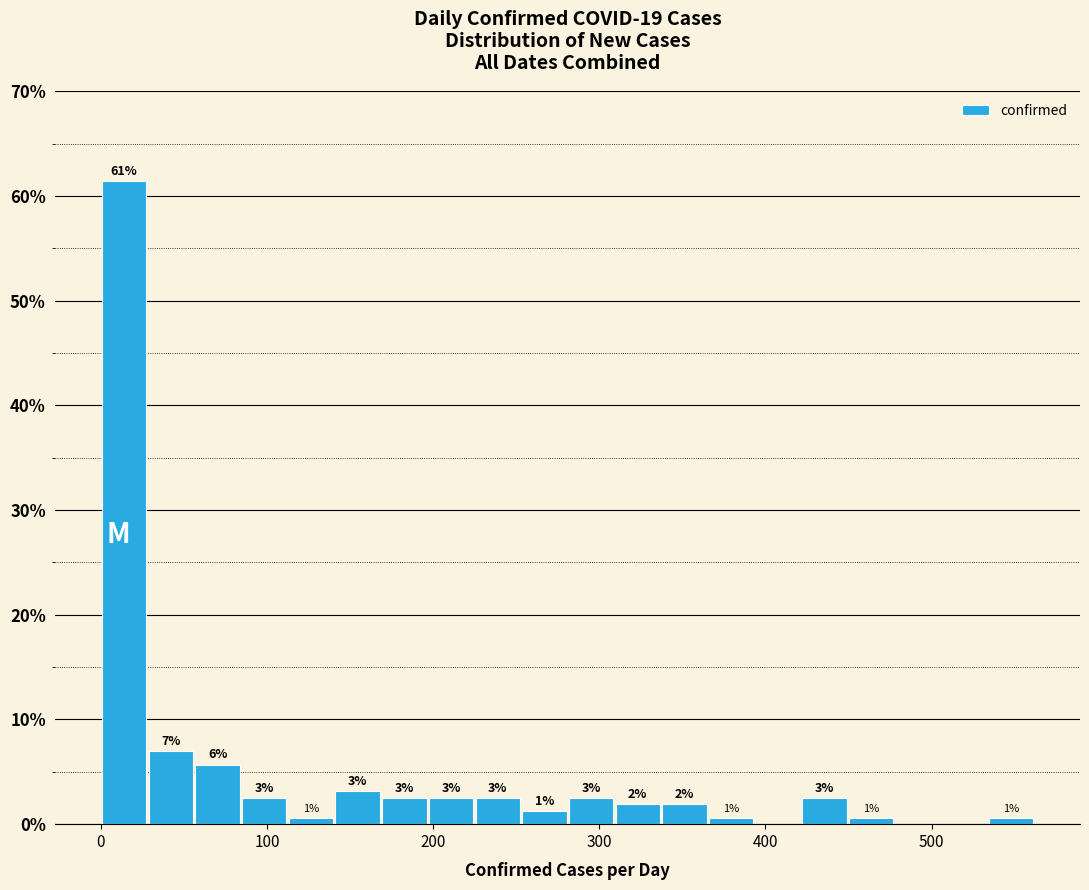

Around what value on the x-axis is the tallest bar? Give the approximate position of its centre, as read against the axis.

10